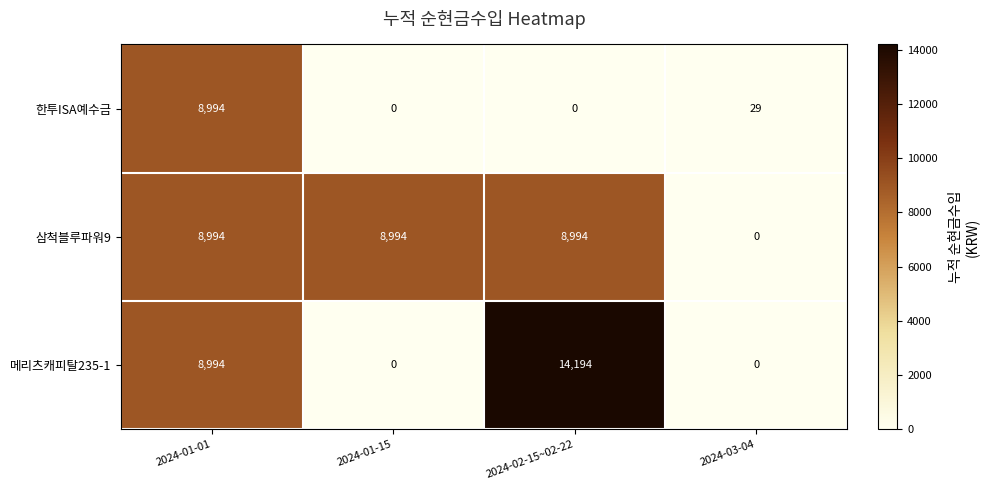

Reading left to right, what are all the values shown in this chart?

한투ISA예수금: 2024-01-01=8994	2024-01-15=0	2024-02-15~02-22=0	2024-03-04=29
삼척블루파워9: 2024-01-01=8994	2024-01-15=8994	2024-02-15~02-22=8994	2024-03-04=0
메리츠캐피탈235-1: 2024-01-01=8994	2024-01-15=0	2024-02-15~02-22=14194	2024-03-04=0